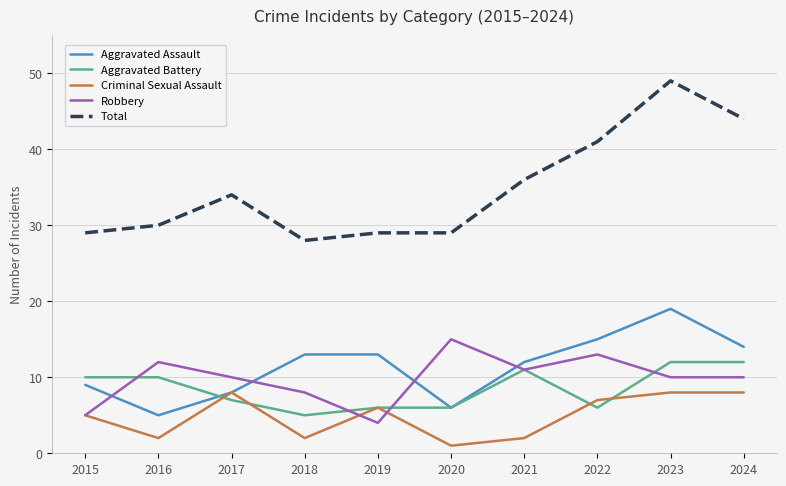

What is the sum of the Criminal Sexual Assault values at 2020 and 2017?

9